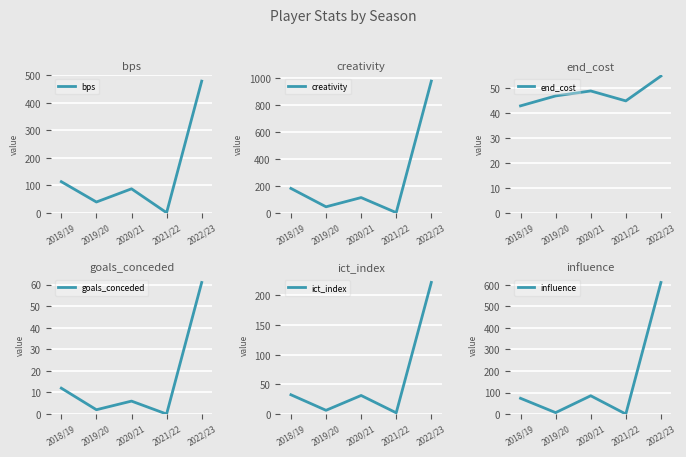

True or false: ict_index and influence intersect in this chart.

True